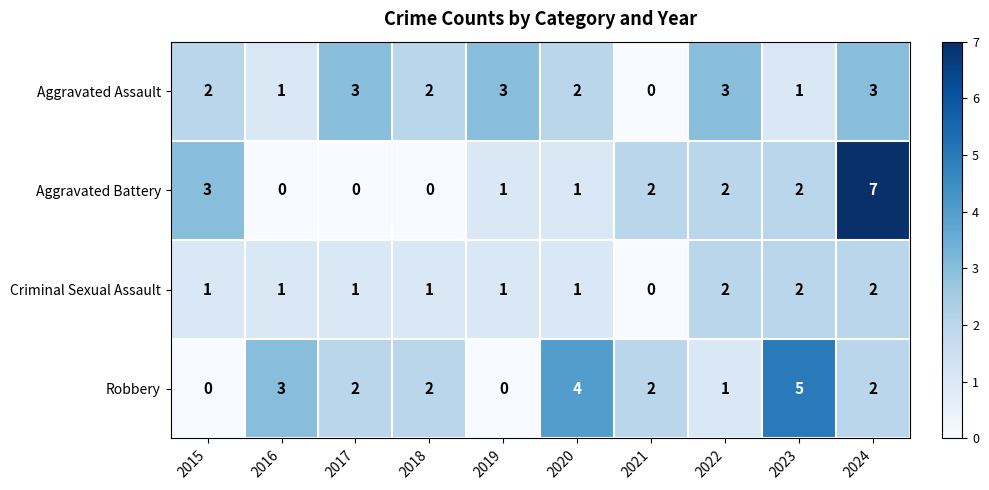

Which series has the largest range (max minus min)?

Aggravated Battery